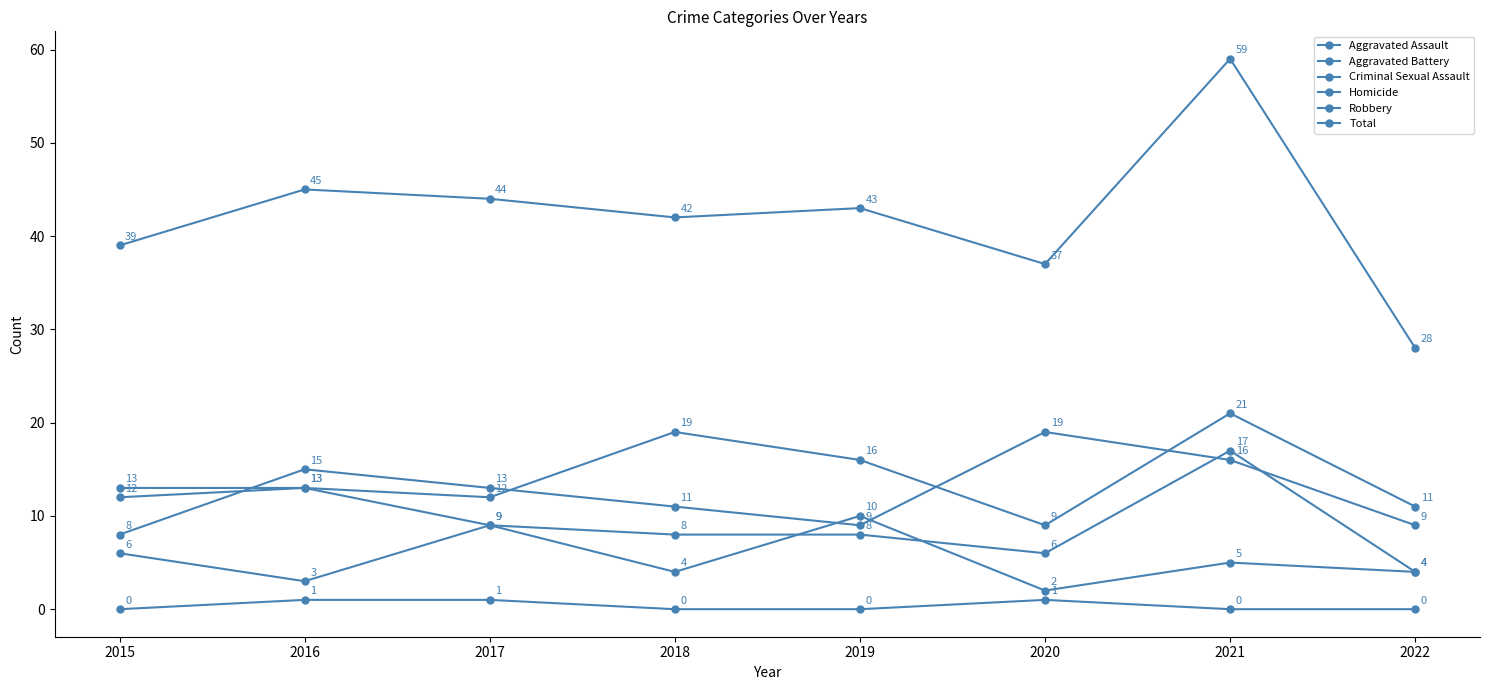

Is the value of Robbery at 2018 greater than the value of Homicide at 2020?

Yes